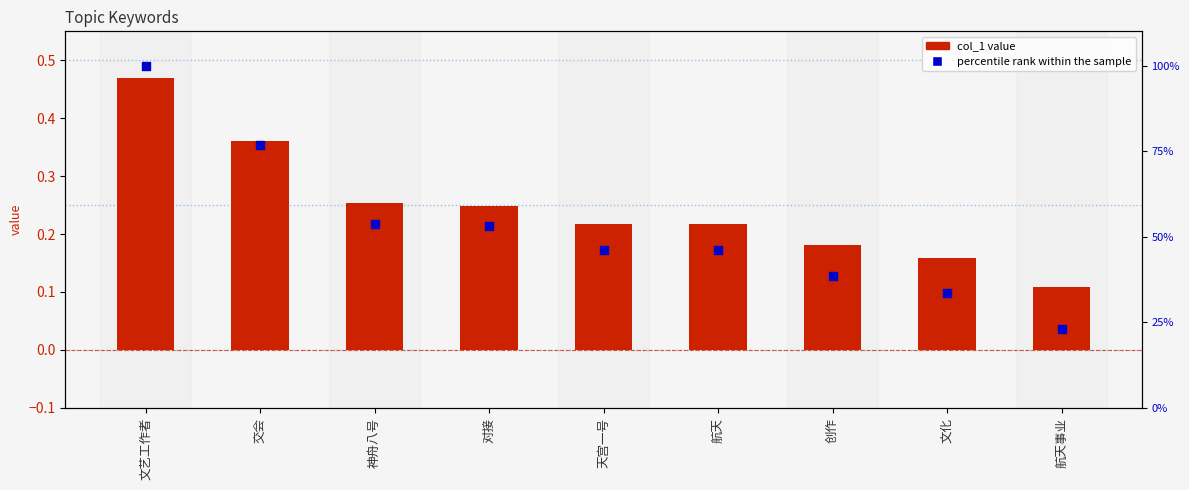

Which series reaches the minimum Y coordinate?

col_1 value